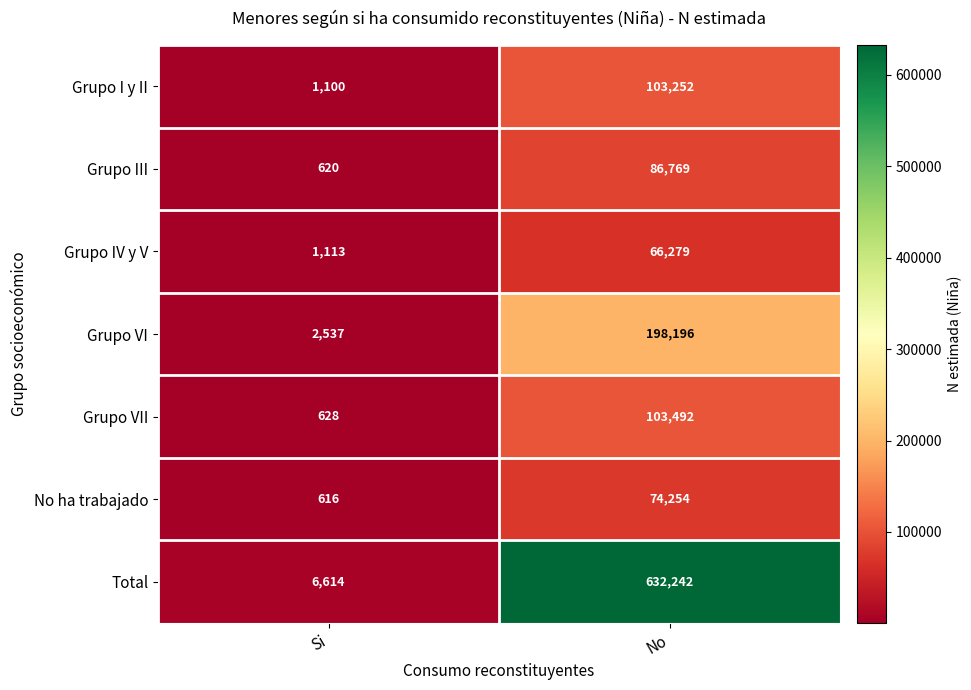

Between Si and No, which series saw the biggest shift?

Total